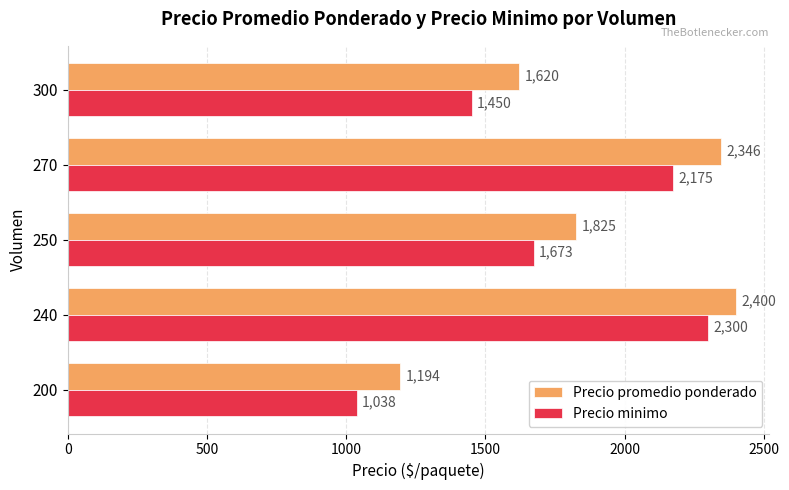

List the series in order of their overall mean, highest first.

Precio promedio ponderado, Precio minimo